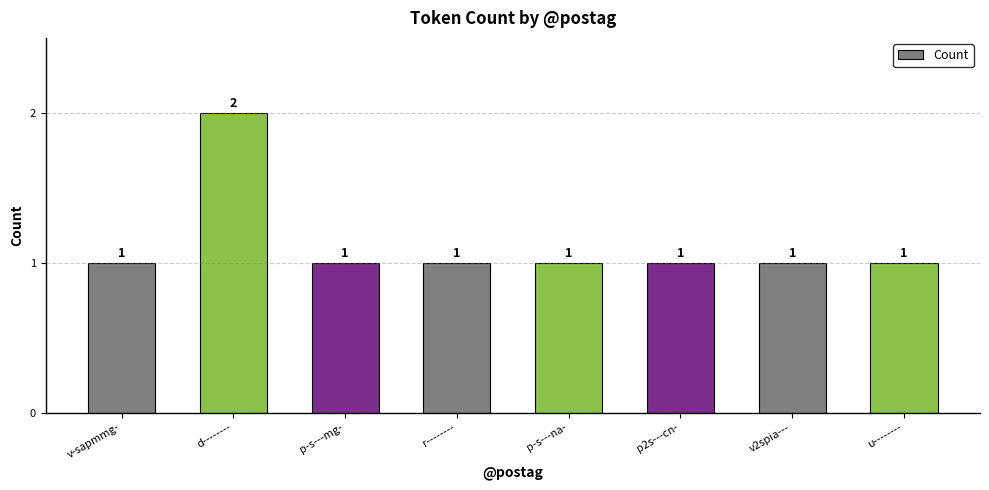

Which label corresponds to the largest value in the chart?

d--------